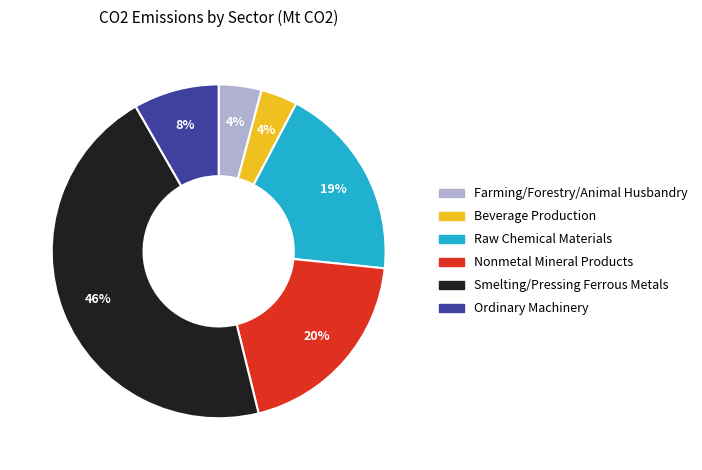

To the nearest percent, what is the average slice percentage?

17%